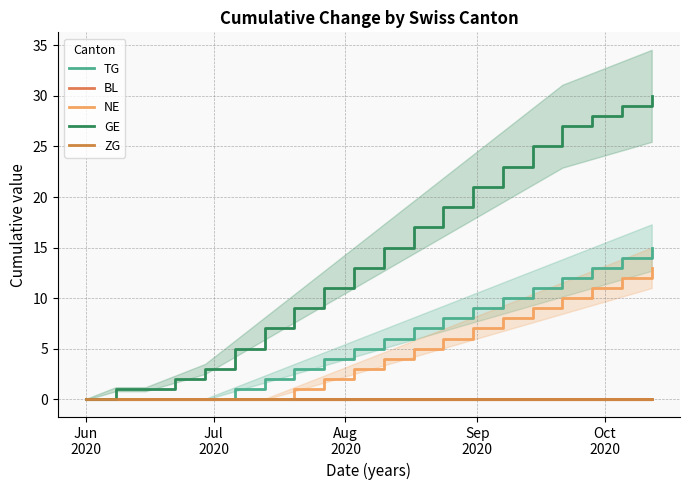

Reading right to left, what are all the values shown in this chart?

TG: 15	14	13	12	11	10	9	8	7	6	5	4	3	2	1	0	0	0	0	0
BL: 0	0	0	0	0	0	0	0	0	0	0	0	0	0	0	0	0	0	0	0
NE: 13	12	11	10	9	8	7	6	5	4	3	2	1	0	0	0	0	0	0	0
GE: 30	29	28	27	25	23	21	19	17	15	13	11	9	7	5	3	2	1	1	0
ZG: 0	0	0	0	0	0	0	0	0	0	0	0	0	0	0	0	0	0	0	0